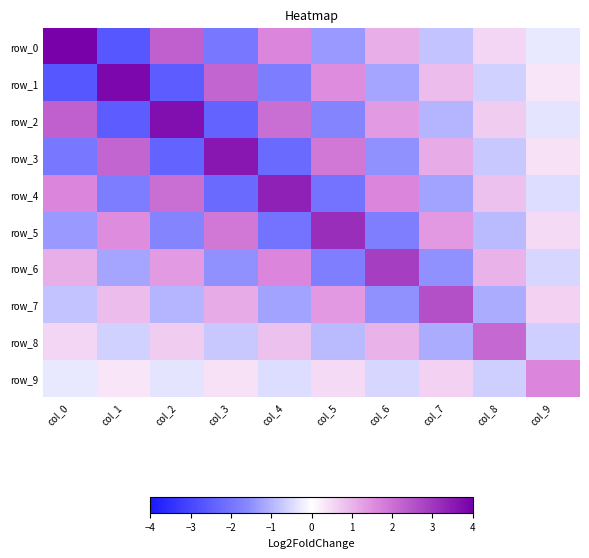

The value of row_9 at col_1 is 0.1. True or false?

False